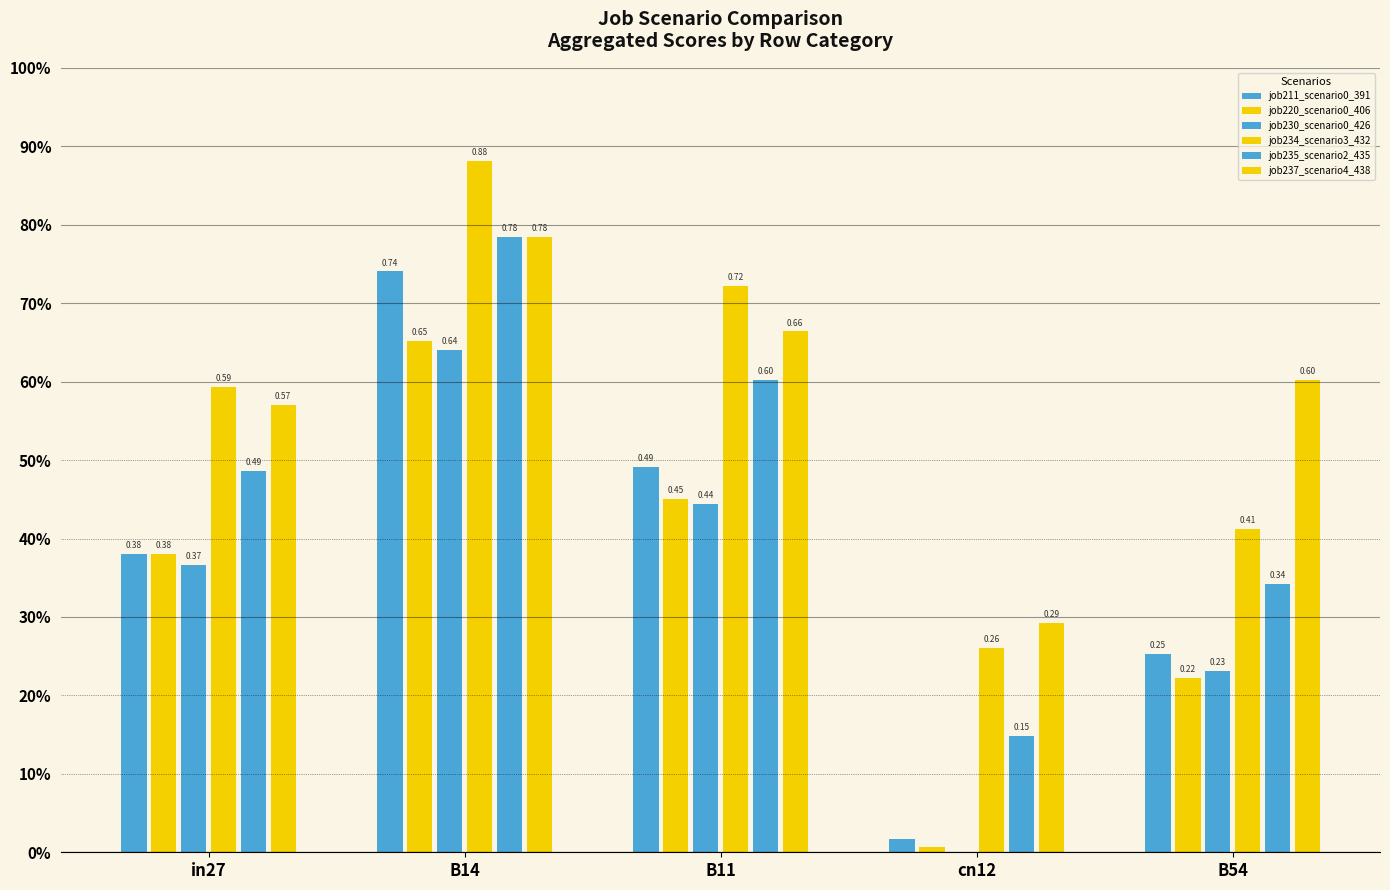

At how many categories does at least one series exceed 0?

5